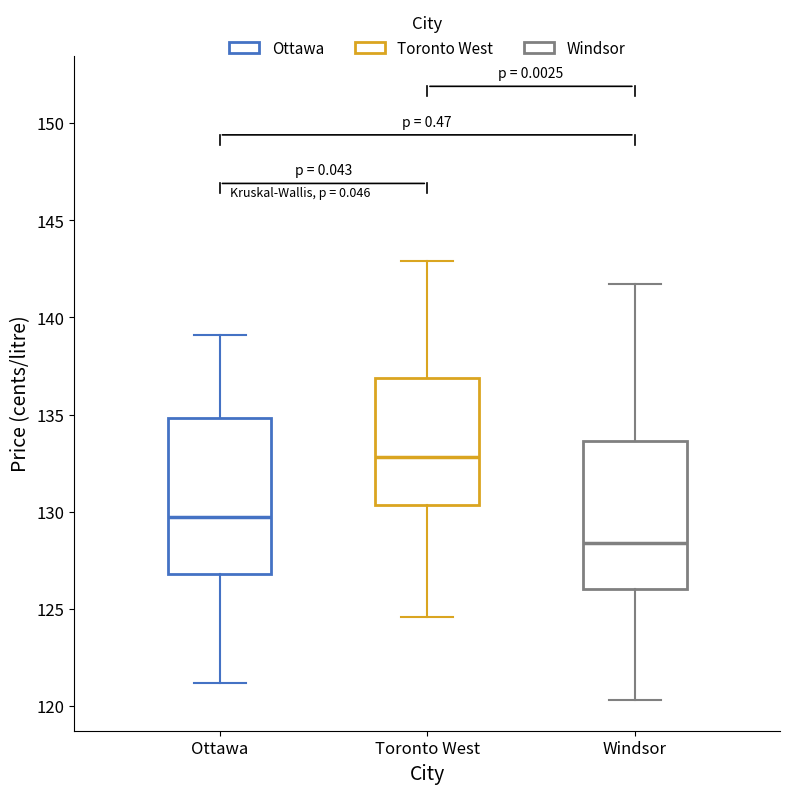

Where does the lower whisker of the box for Toronto West end on the y-axis? The values are not printed on the chart, so give them approximately, as read against the axis.

124.5